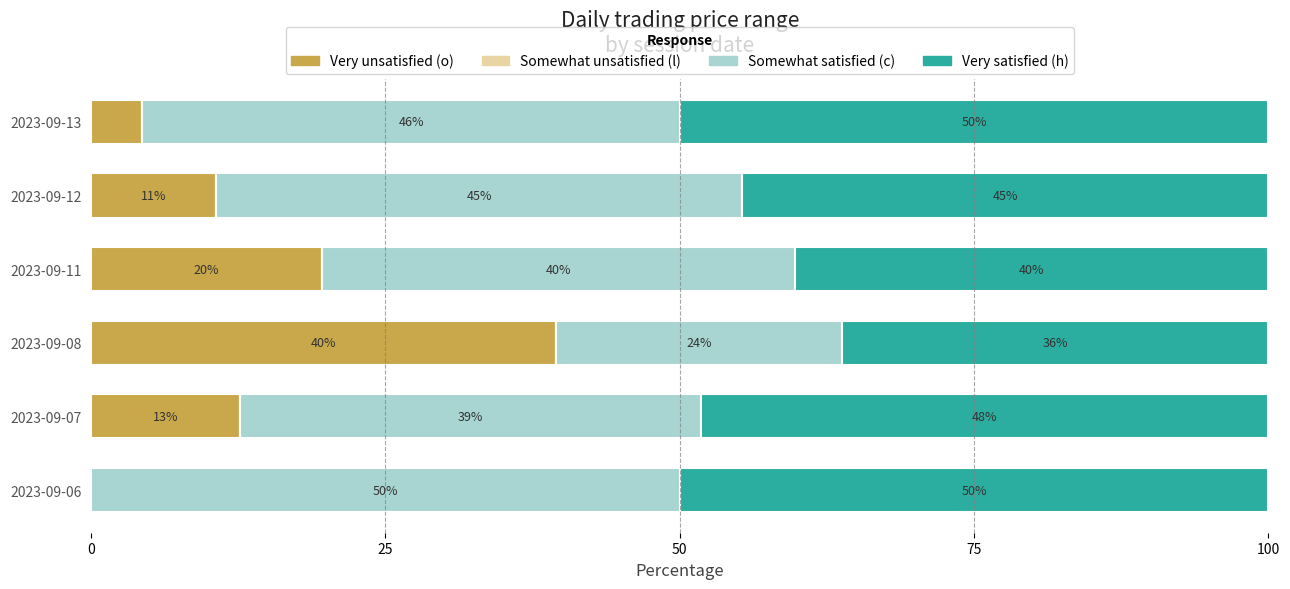

At which label does Very unsatisfied (o) reach its peak?

2023-09-08